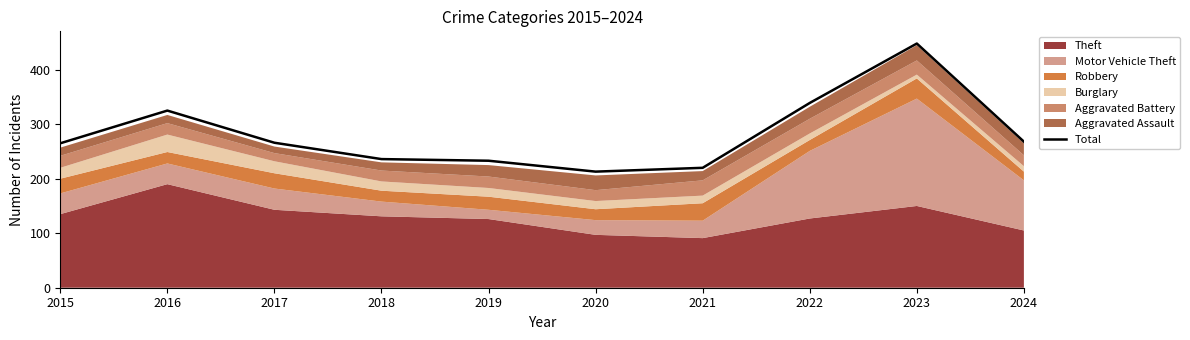

Reading left to right, list all the values displayed in this chart.

2015=265	2016=325	2017=266	2018=236	2019=233	2020=213	2021=220	2022=339	2023=448	2024=268